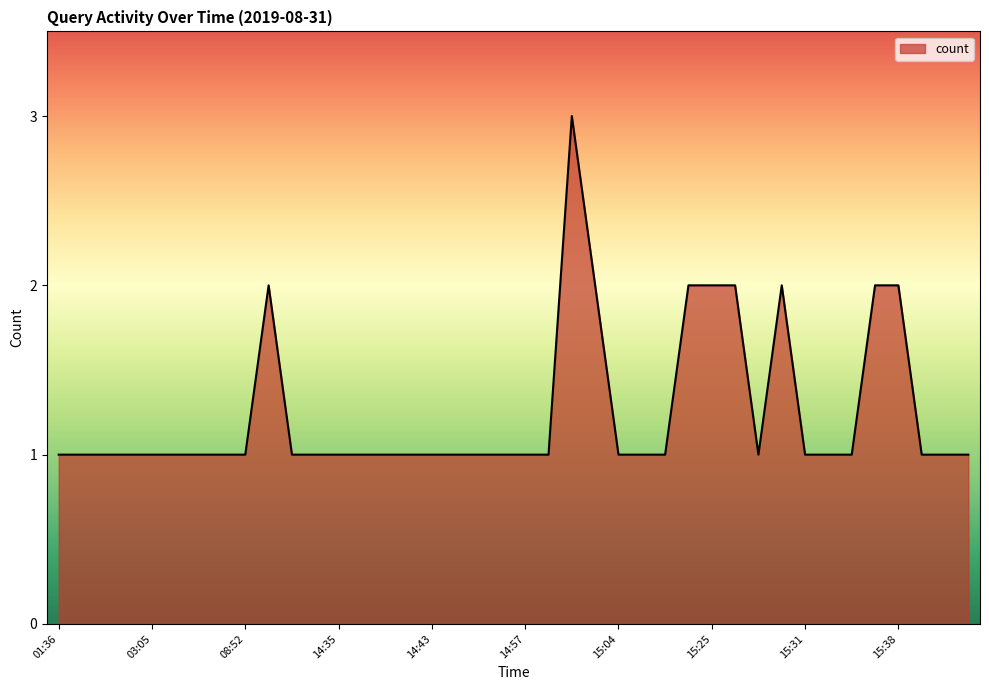

Rank the categories by value from highest to lowest.

15:00, 14:26, 15:03, 15:23, 15:25, 15:26, 15:30, 15:37, 15:38, 01:36, 02:23, 02:36, 02:45, 03:05, 06:04, 07:34, 08:28, 08:52, 14:32, 14:34, 14:35, 14:37, 14:40, 14:41, 14:43, 14:45, 14:46, 14:52, 14:57, 14:59, 15:04, 15:05, 15:06, 15:29, 15:31, 15:35, 15:36, 15:39, 15:40, 15:41